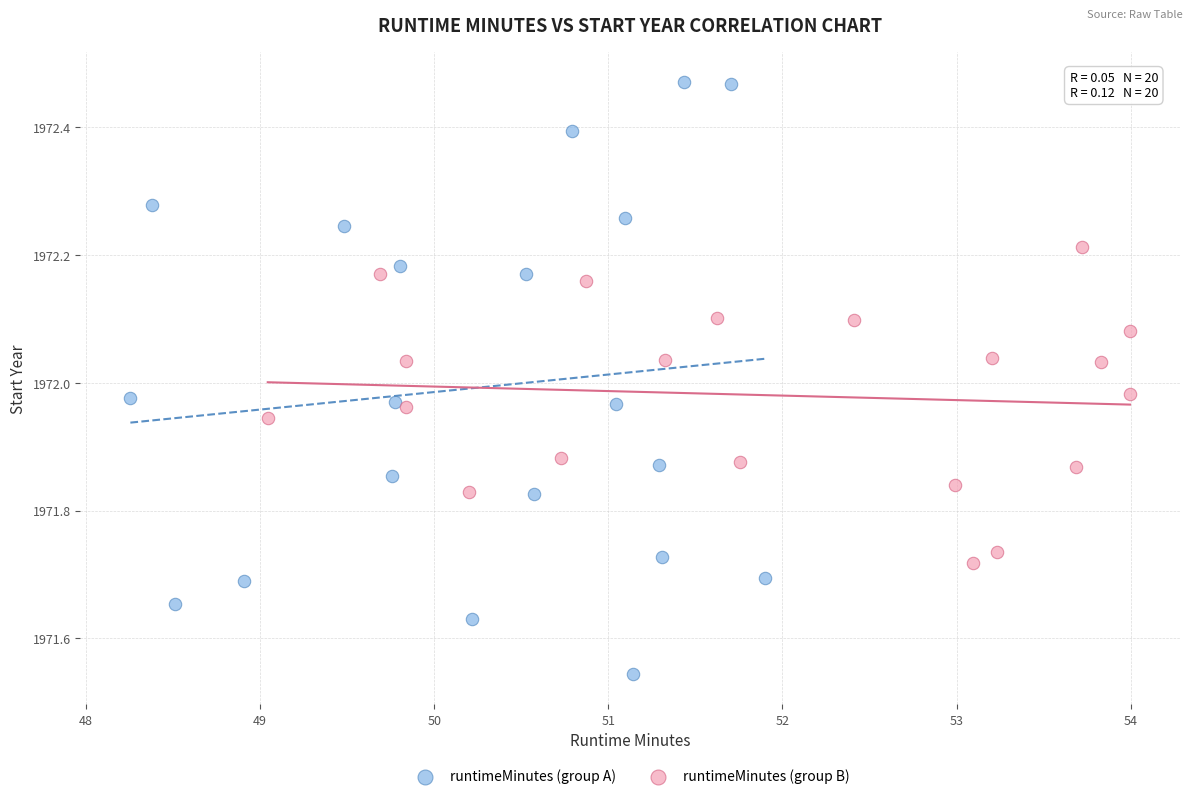

Which series contains the highest Y value?

runtimeMinutes (group A)